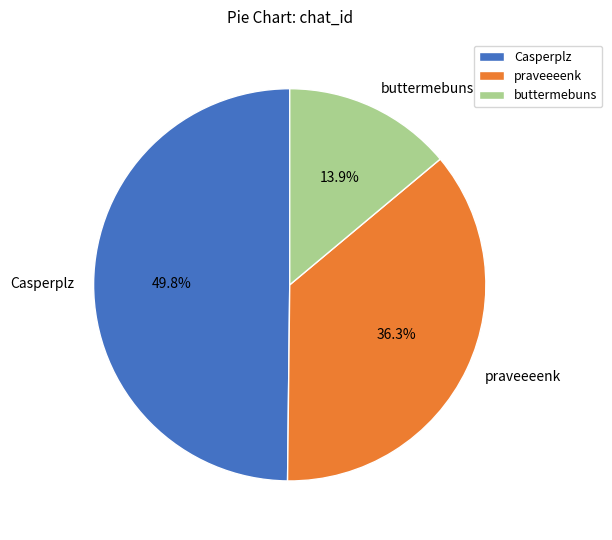

What portion of the pie excludes Casperplz?

50.2%